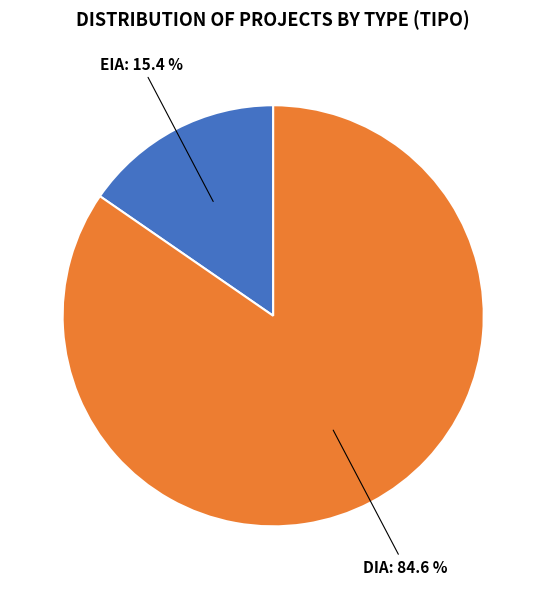

How many segments does this pie chart have?

2